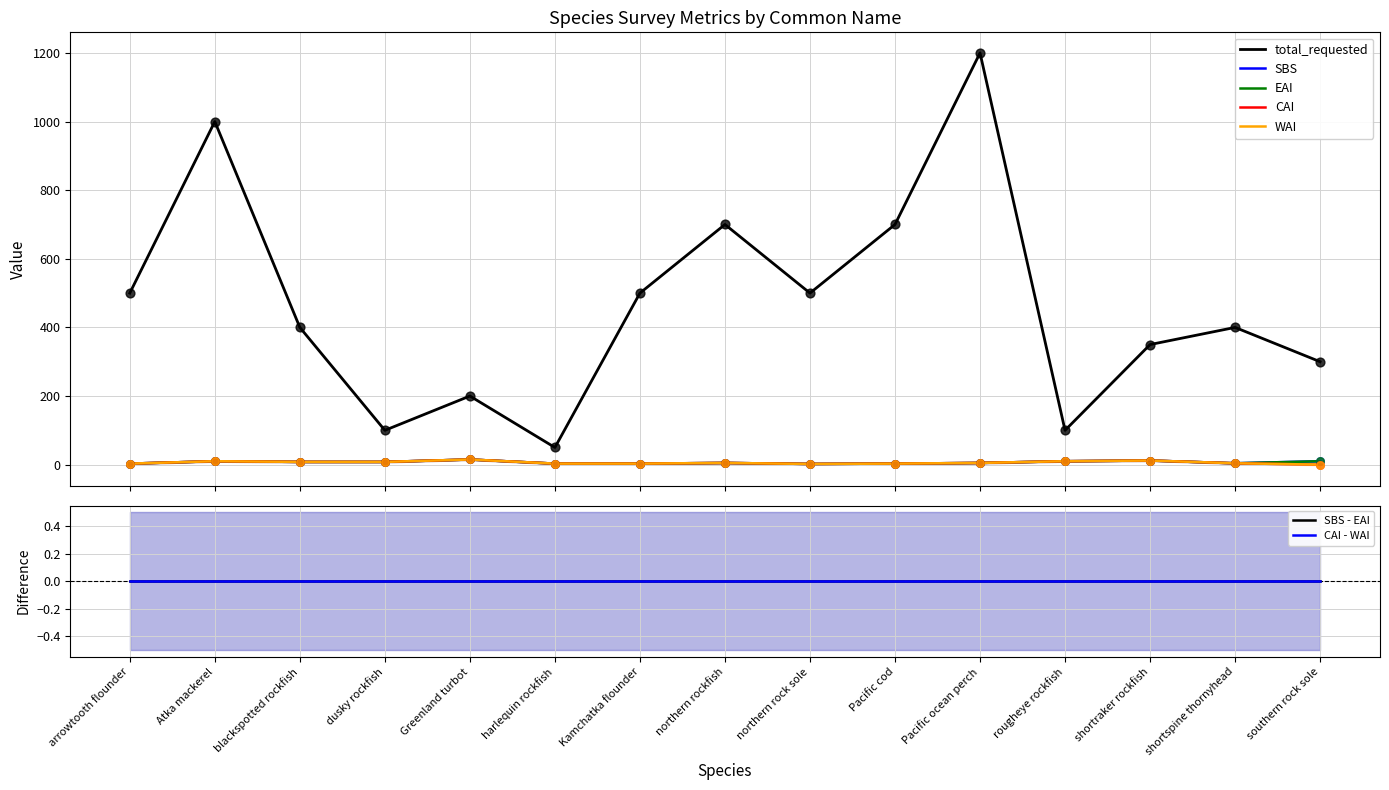

At how many categories does at least one series exceed 963?

2